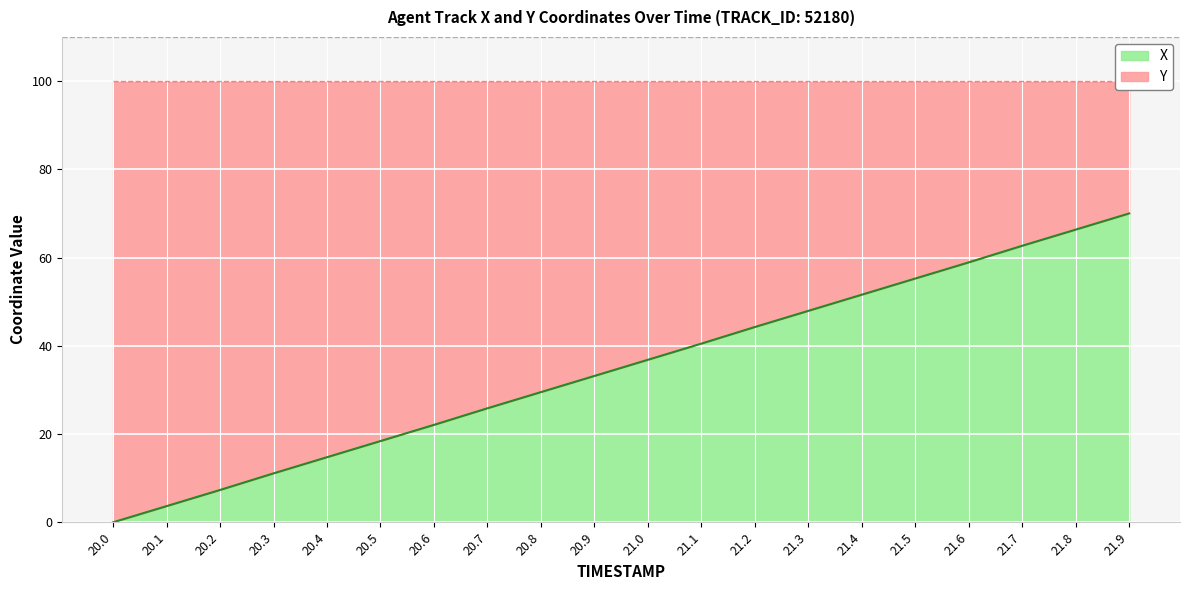

True or false: the data shows 98.8 at 21.8.

False